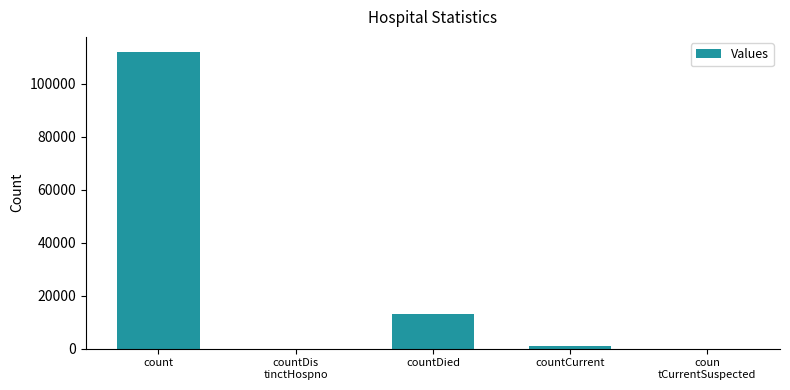

True or false: the data shows 112059 at count.

True